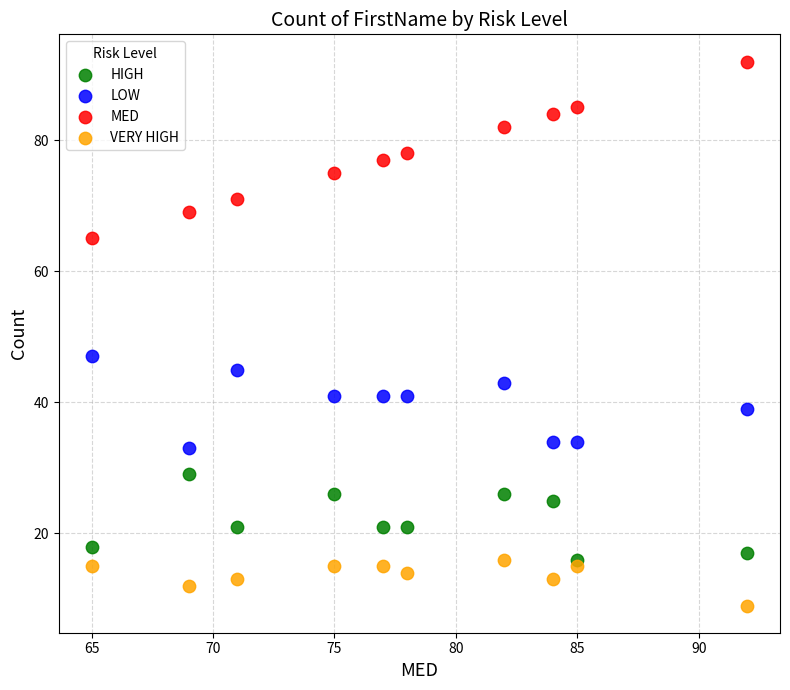

Which series contains the highest Y value?

MED